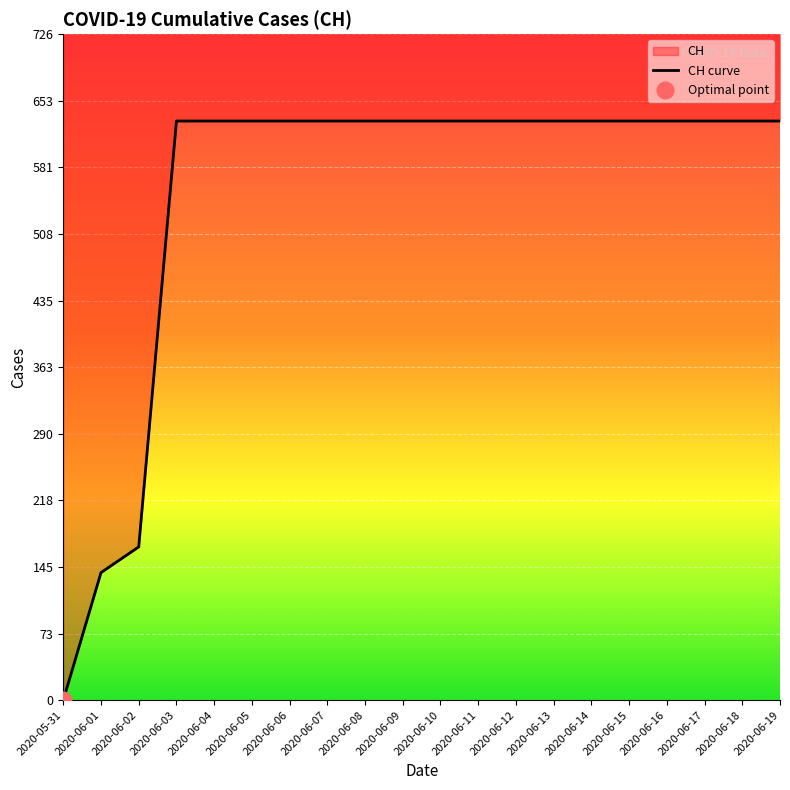

What is the difference between the second highest and second lowest values?

492